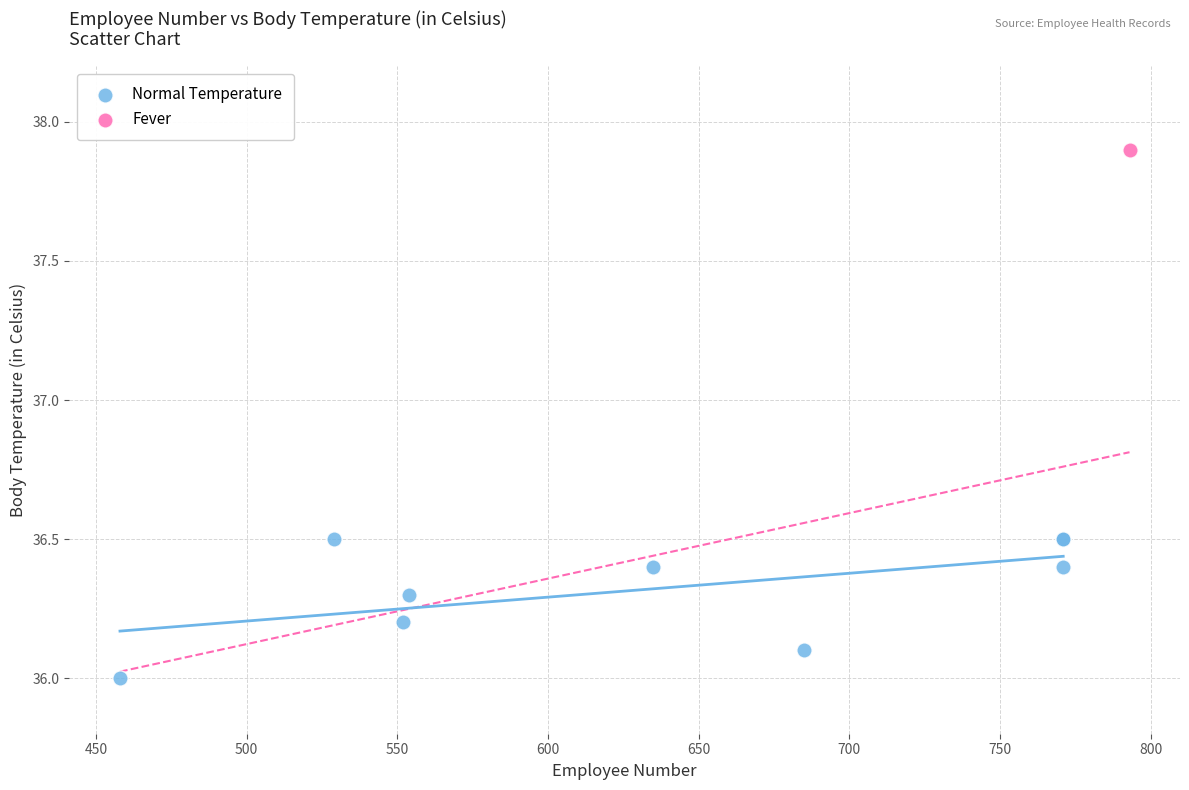

What are all the series names shown in the legend?

Normal Temperature, Fever